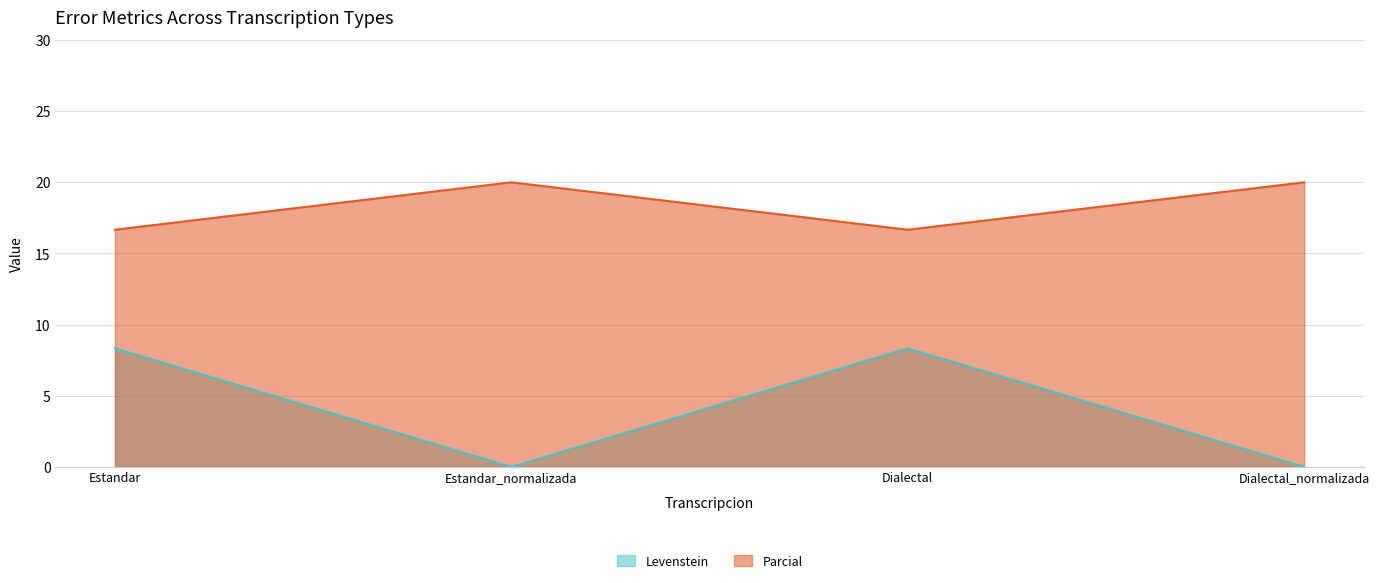

What position from the left is Dialectal_normalizada?

4